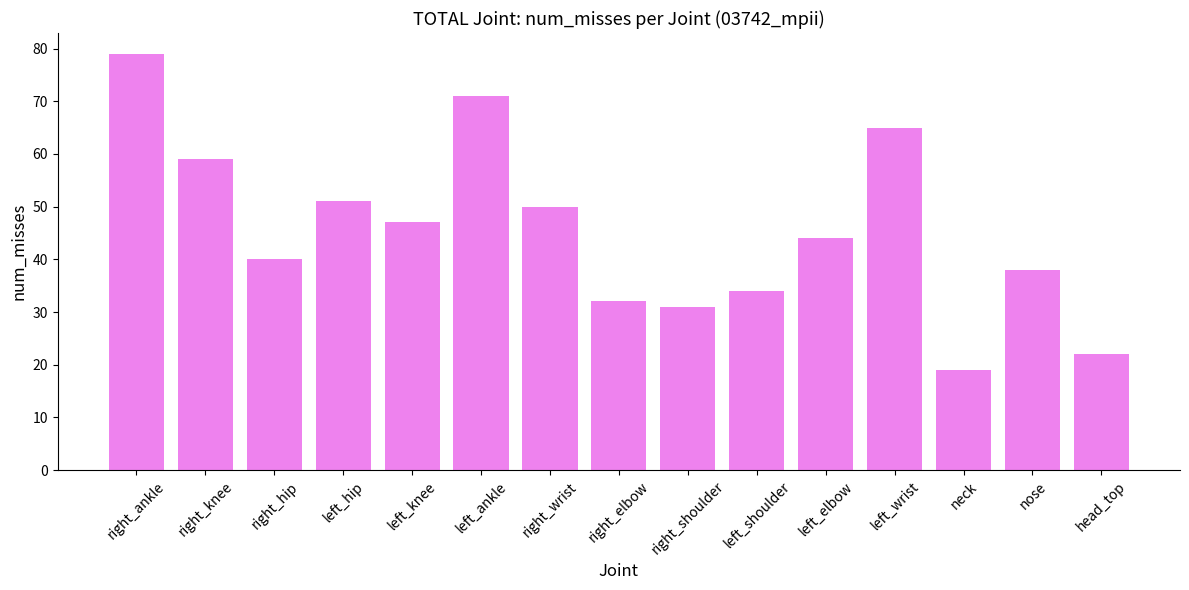

What is the label of the 7th bar from the right?

right_shoulder